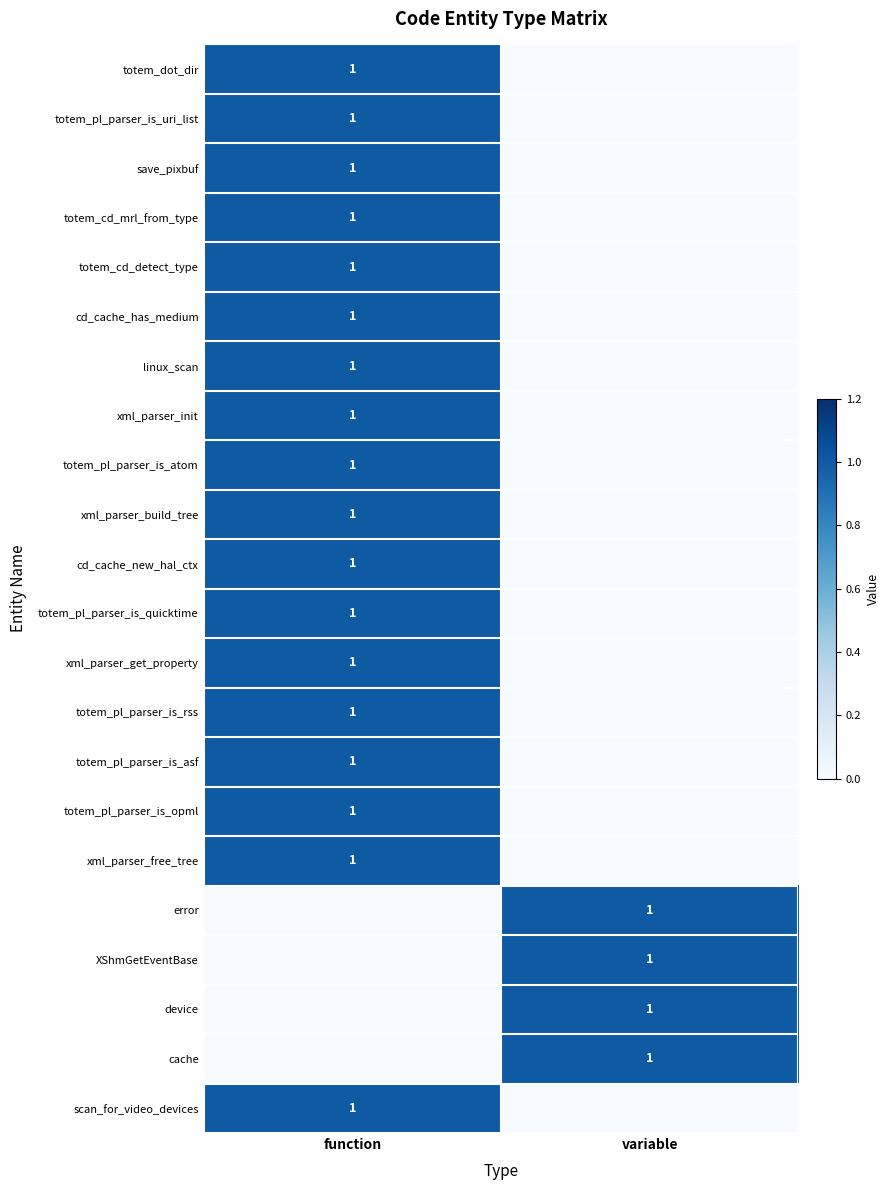

What is the total value across all series at variable?

4